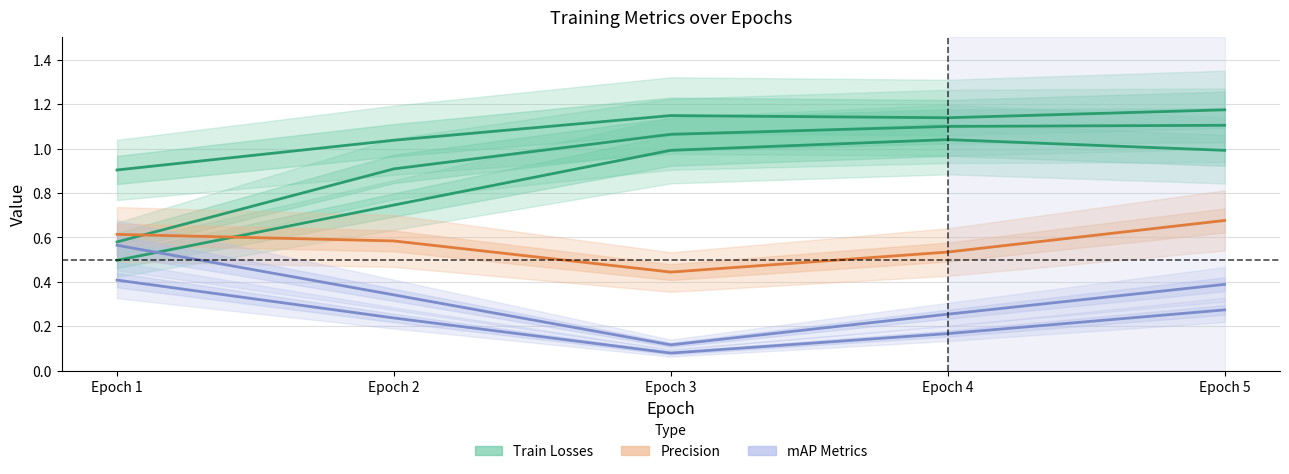

How many distinct data groups are displayed?

6